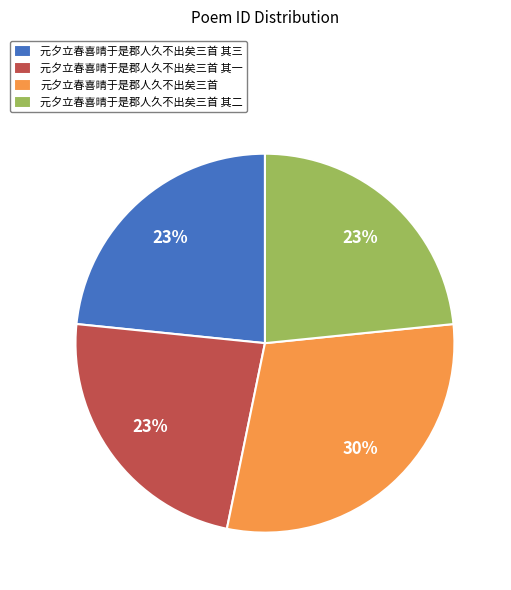

How many segments does this pie chart have?

4